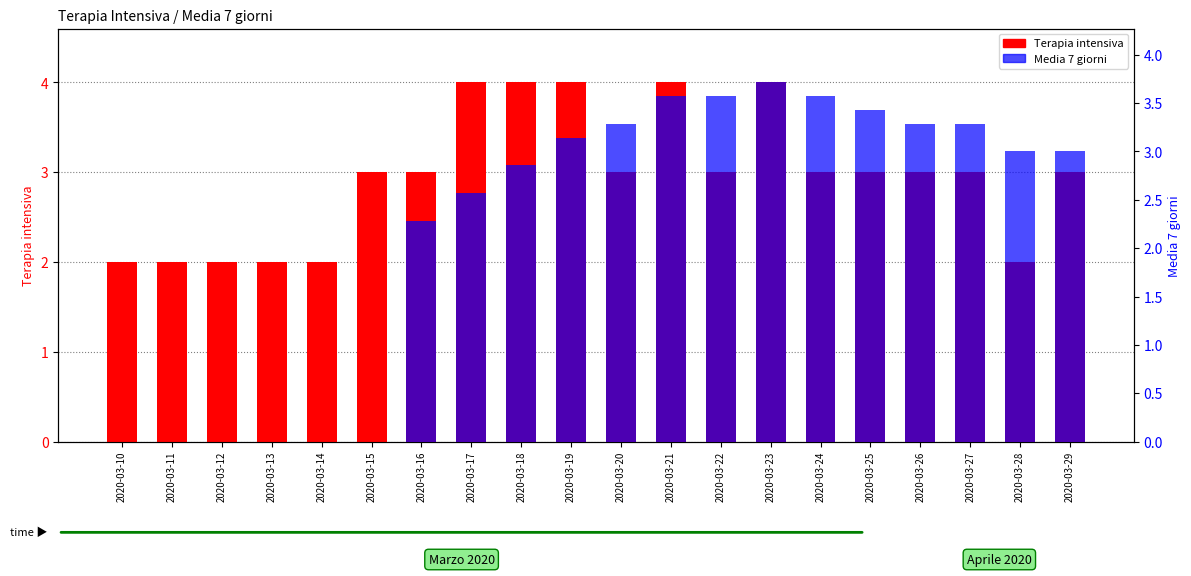

Between 2020-03-18 and 2020-03-28, which series saw the biggest shift?

Terapia intensiva